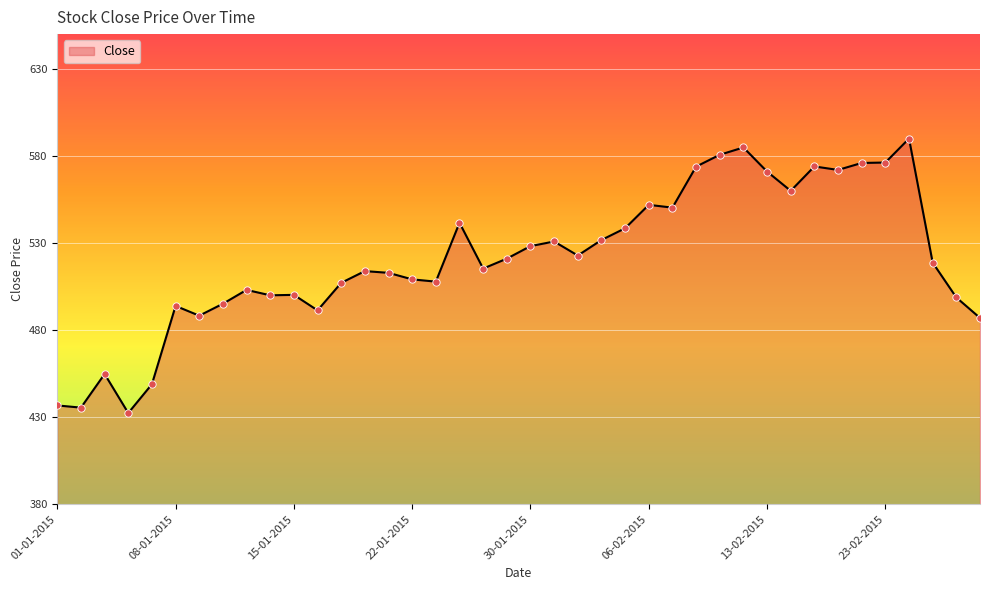

What is the greatest value displayed?

590.0